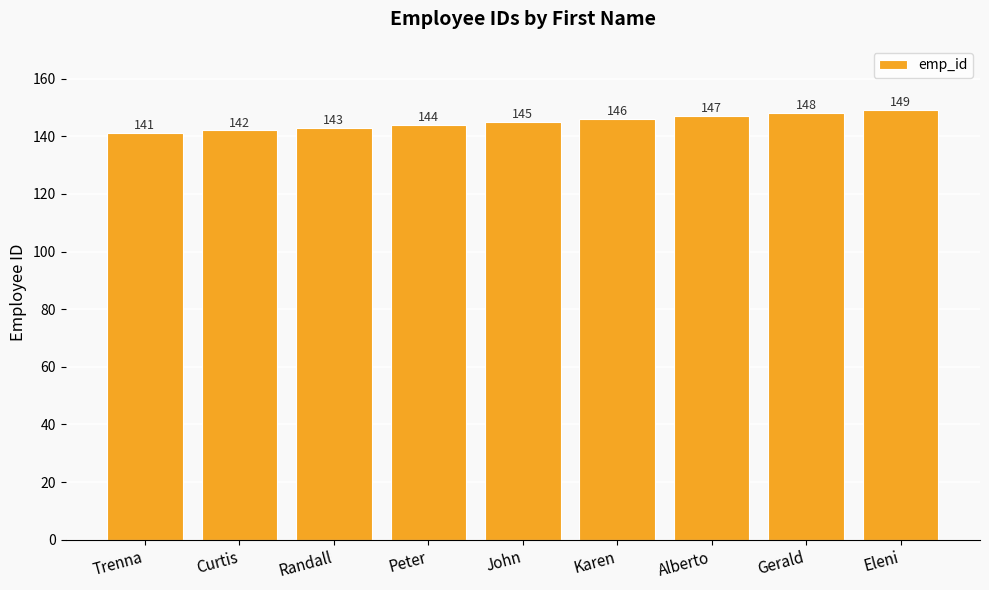

Which category has the highest value across all series?

Eleni